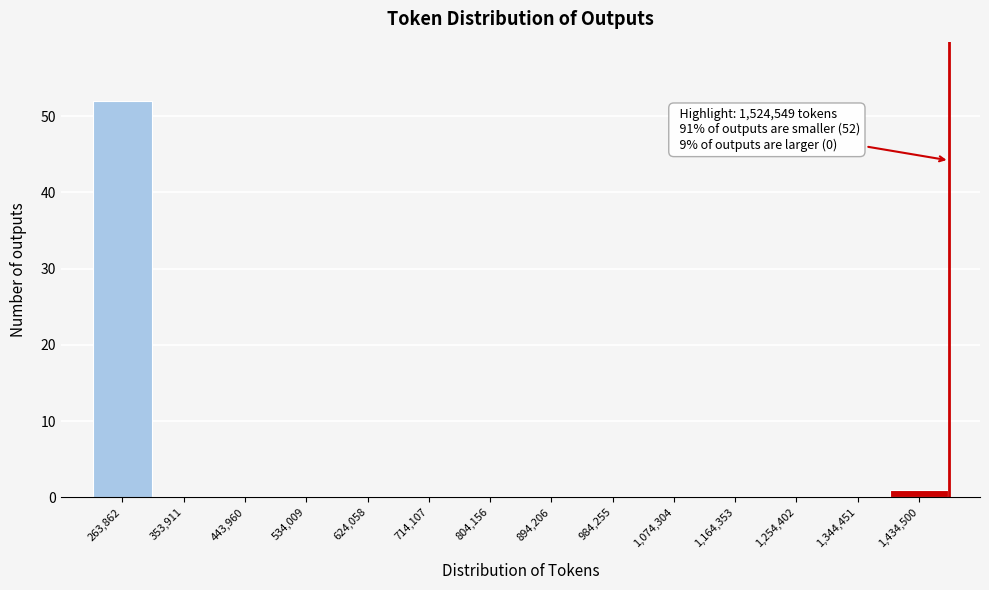

Reading left to right, transcribe all the data shown in this chart.

263,862=52	353,911=0	443,960=0	534,009=0	624,058=0	714,107=0	804,156=0	894,206=0	984,255=0	1,074,304=0	1,164,353=0	1,254,402=0	1,344,451=0	1,434,500=1